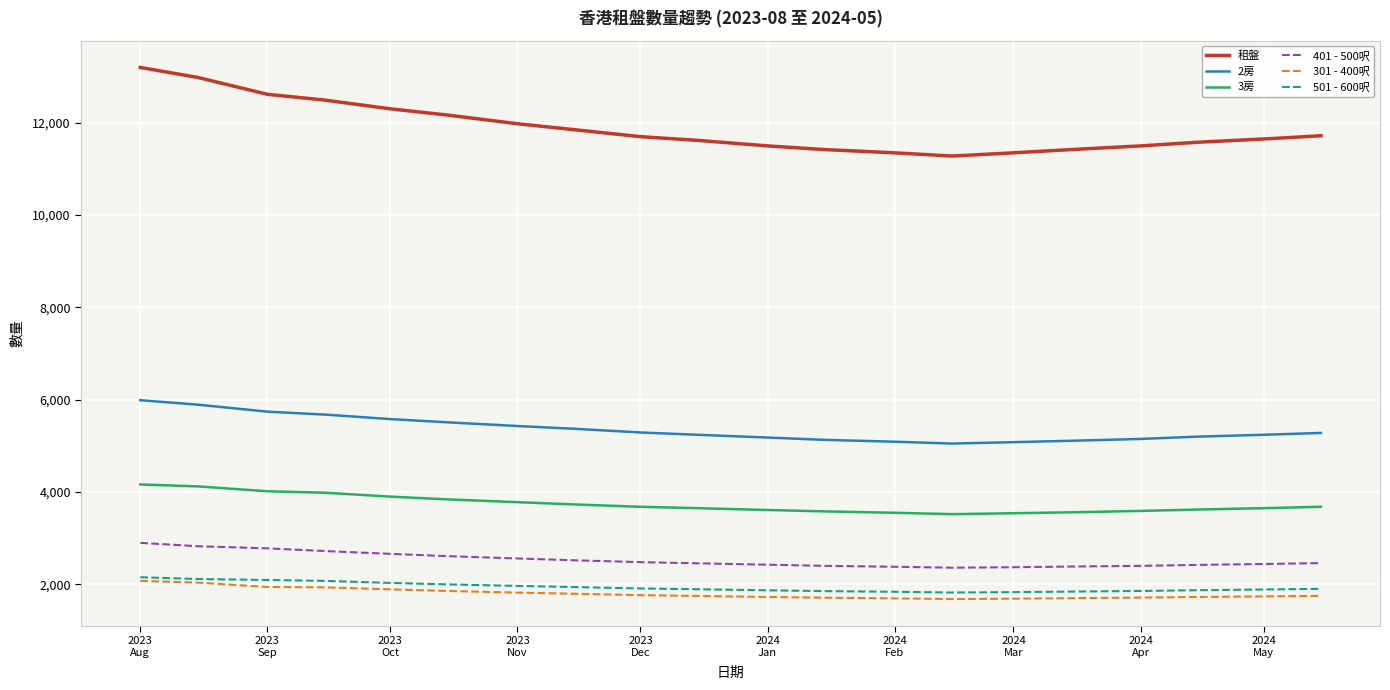

What is the highest value of the 501 - 600呎 series?

2153